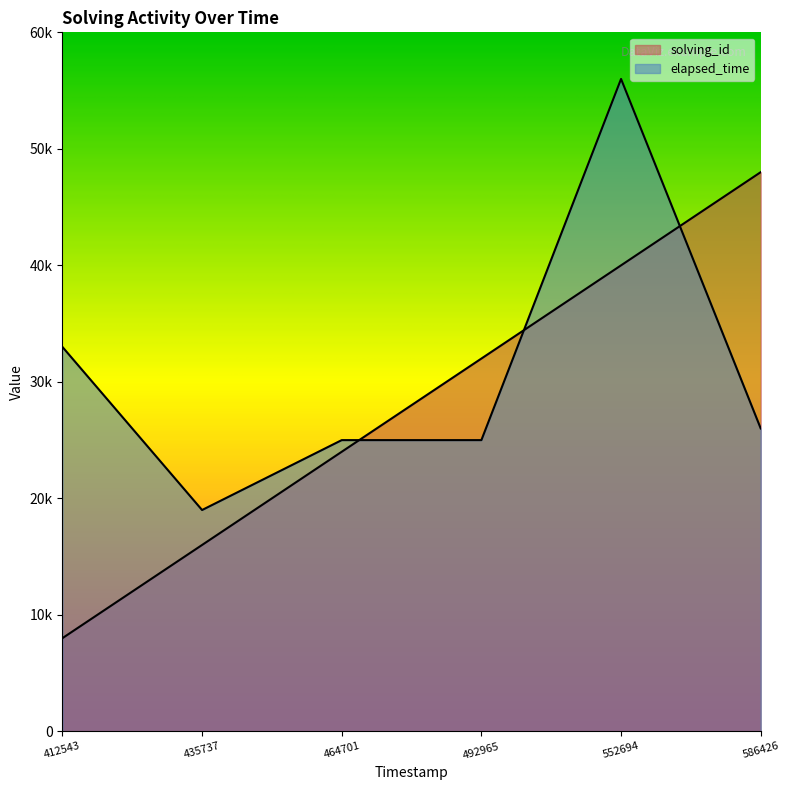

Does the chart display data point markers on the line(s)?

No